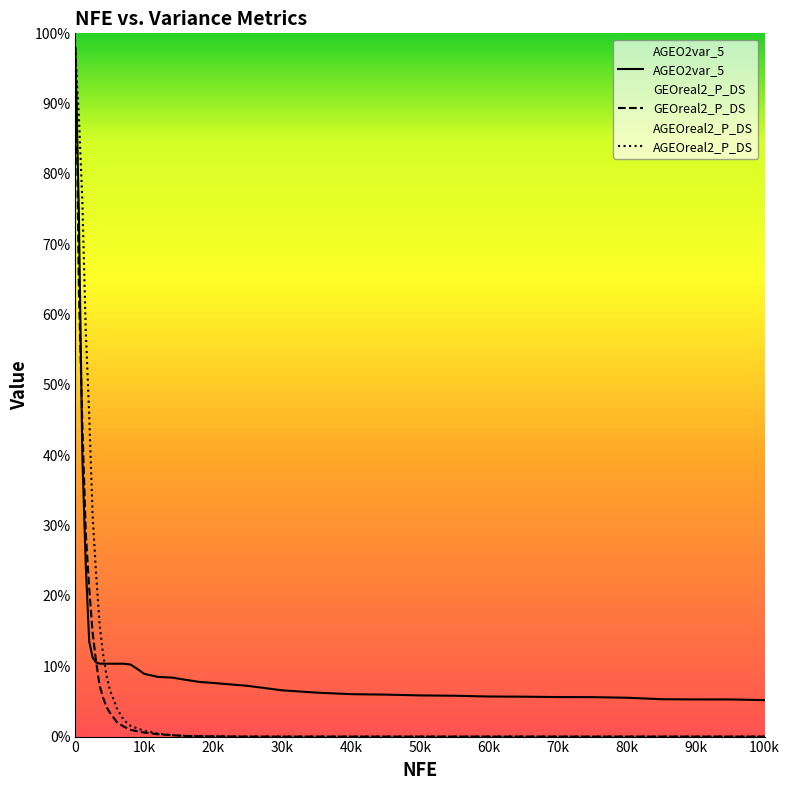

At 18000, list the series in order from largest to smallest.

AGEO2var_5, AGEOreal2_P_DS, GEOreal2_P_DS